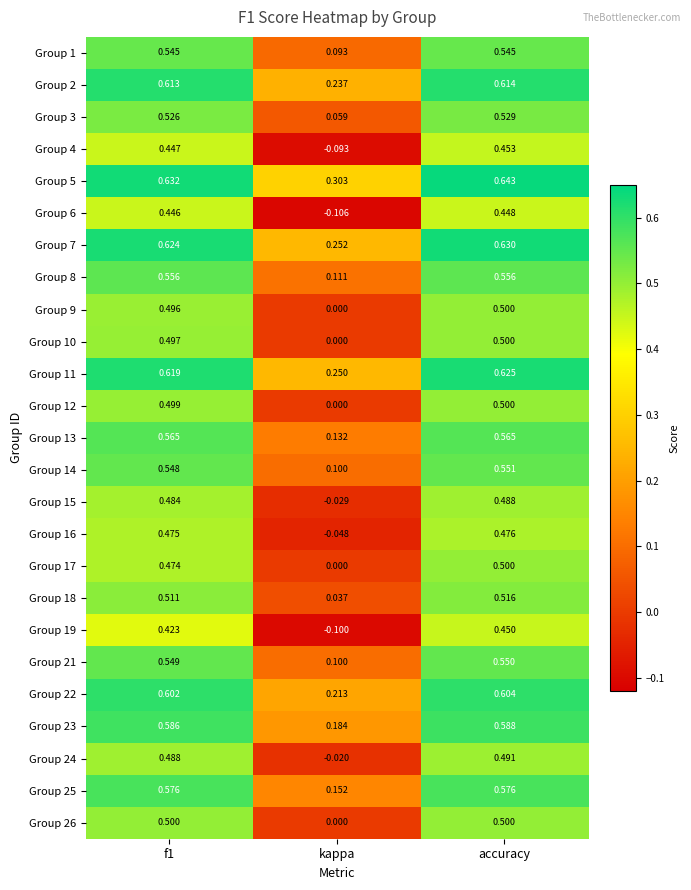

Which category has the highest value across all series?

accuracy